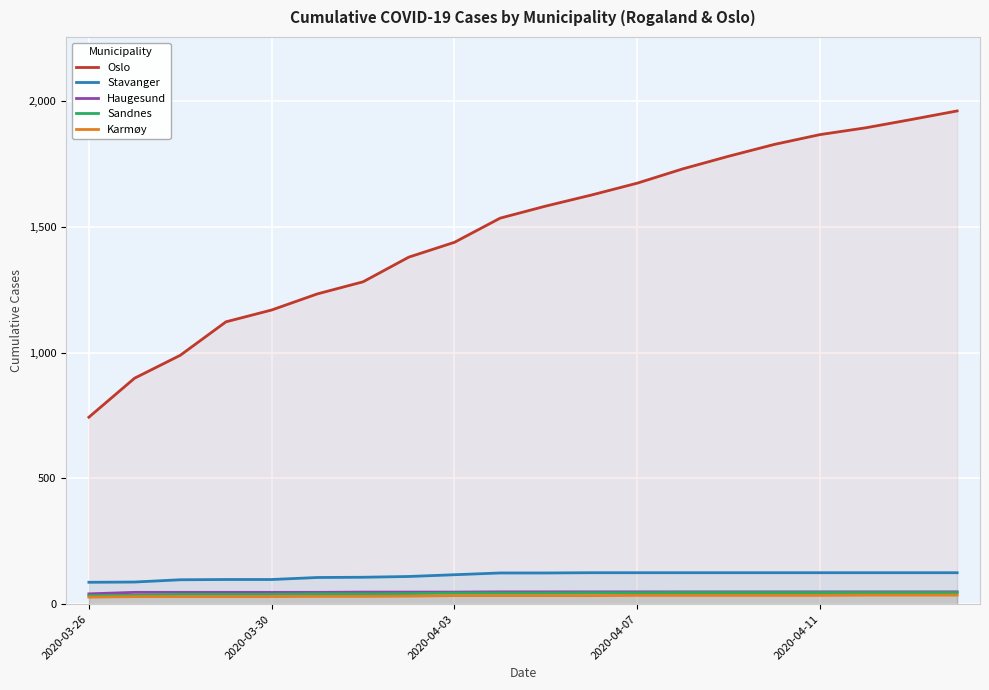

What is the greatest value displayed?

1960